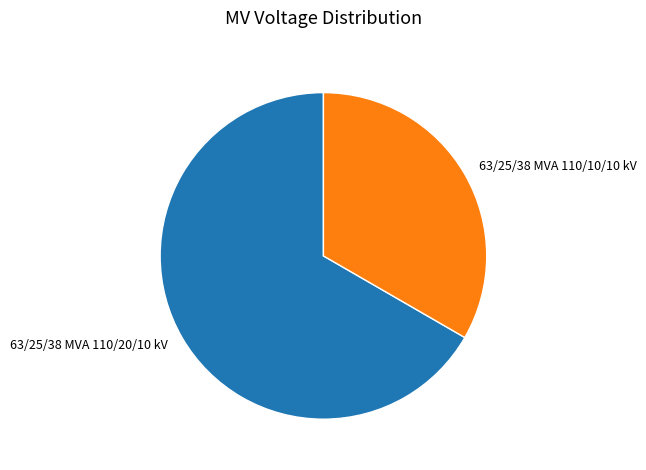

What is the ratio of the value at 63/25/38 MVA 110/20/10 kV to the value at 63/25/38 MVA 110/10/10 kV?

2.0